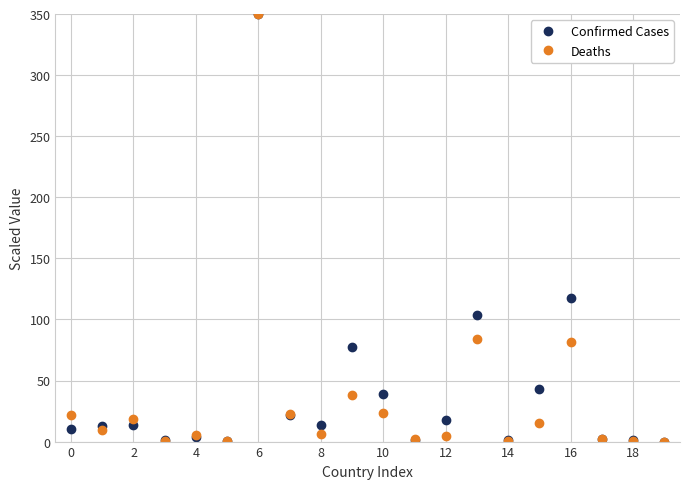

True or false: Confirmed Cases has more than 0 points higher than both neighbors.

True